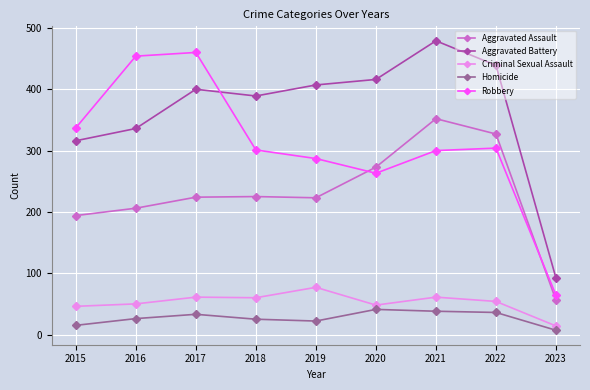

Rank the series by their maximum value, from lowest to highest.

Homicide, Criminal Sexual Assault, Aggravated Assault, Robbery, Aggravated Battery